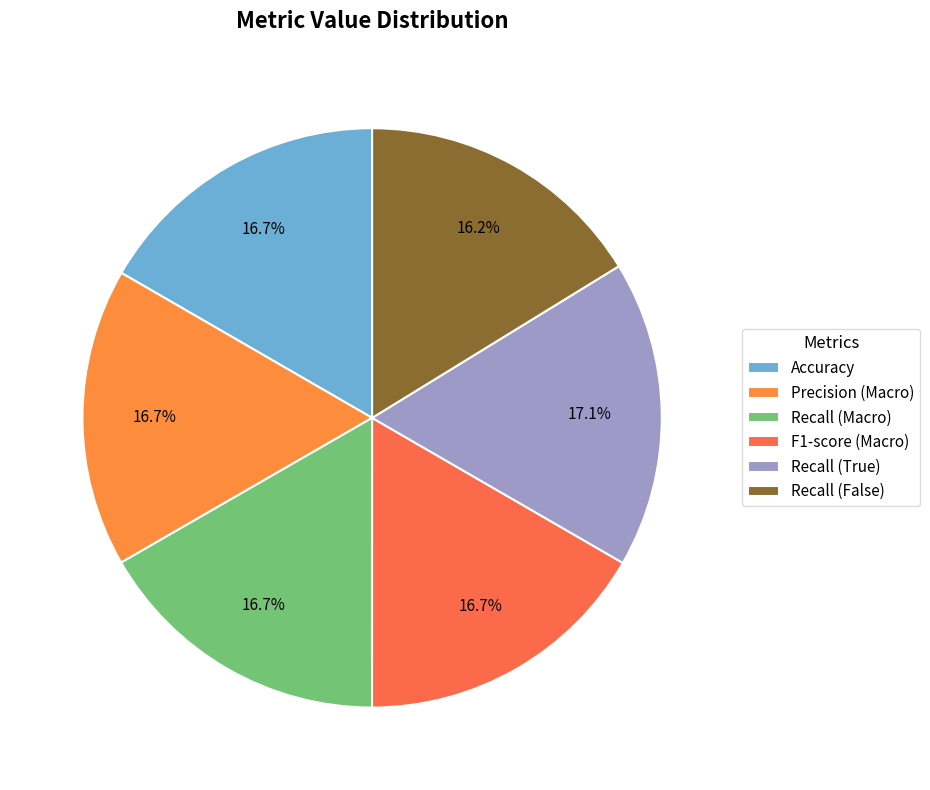

How many segments does this pie chart have?

6